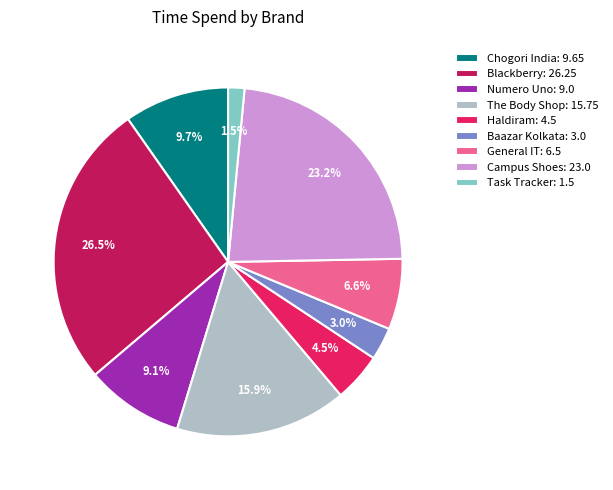

To the nearest percent, what percentage of the pie is The Body Shop?

16%